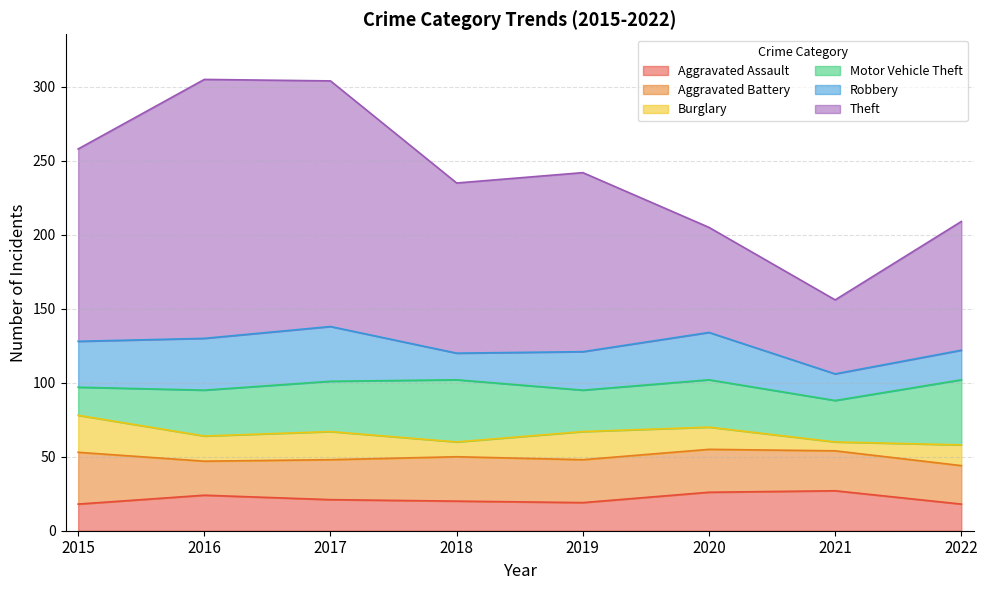

What is the lowest value of the Aggravated Assault series?

18